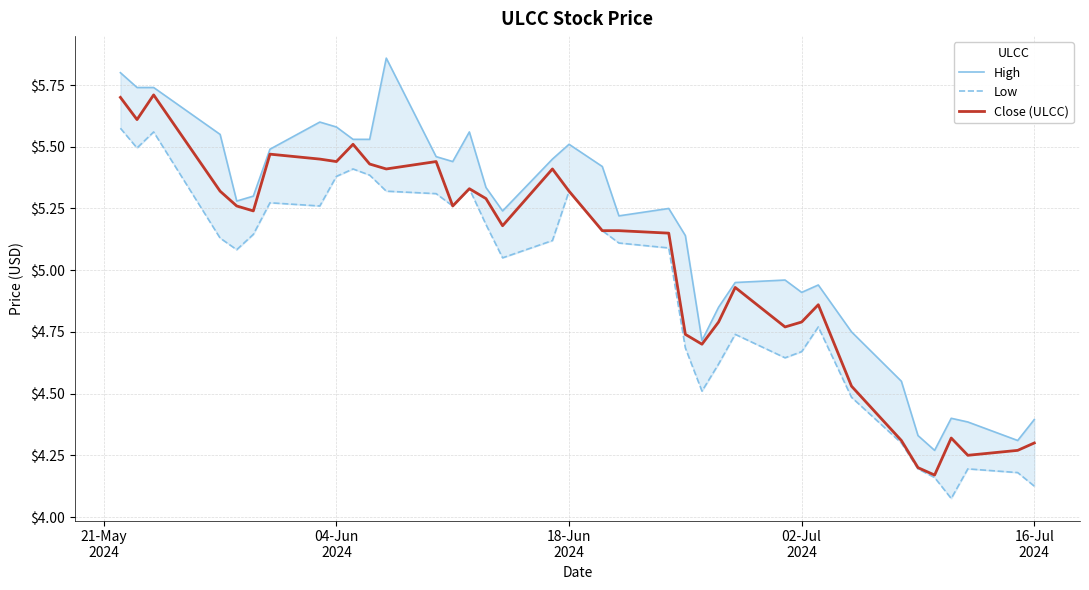

What is the average value of the Close (ULCC) series?

5.0